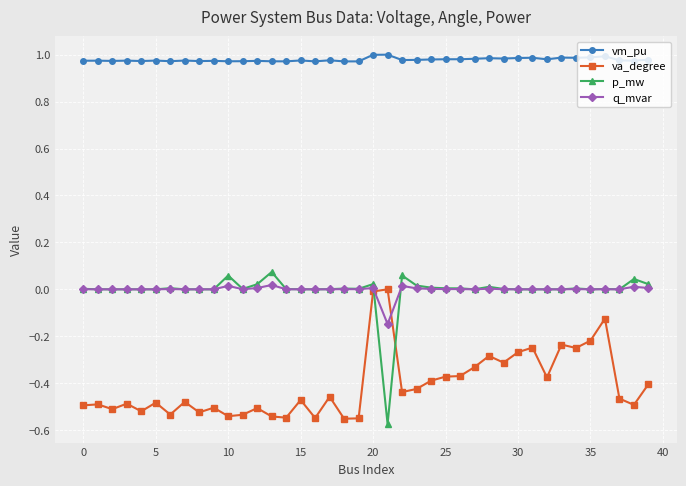

True or false: q_mvar and vm_pu intersect in this chart.

False